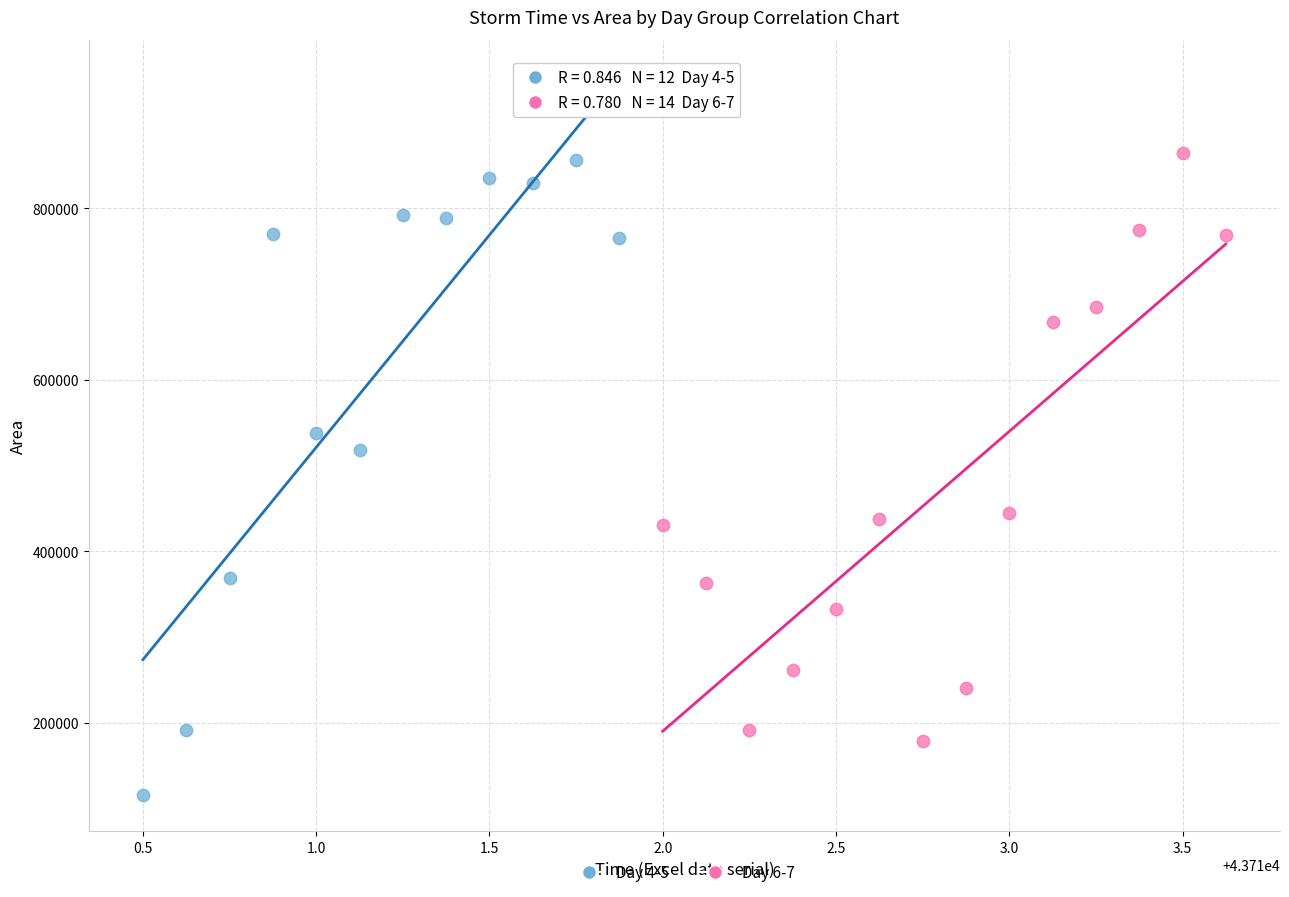

What are all the series names shown in the legend?

Day 4-5, Day 6-7